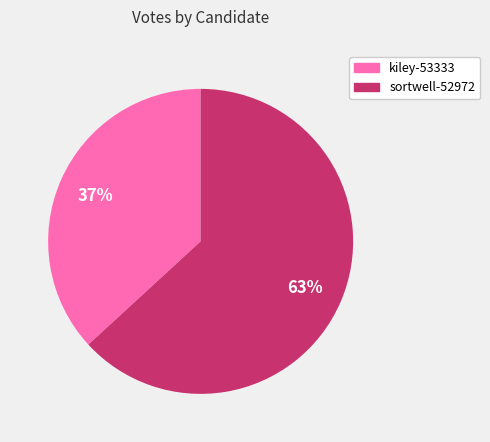

Between kiley-53333 and sortwell-52972, which is larger?

sortwell-52972